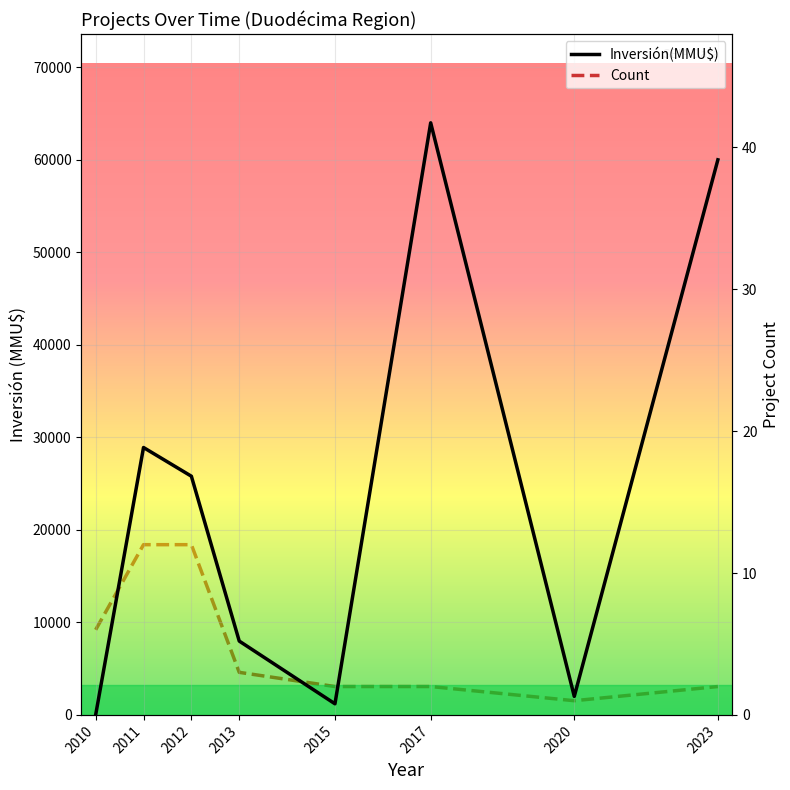

Rank the categories by Count value from highest to lowest.

2011, 2012, 2010, 2013, 2015, 2017, 2023, 2020